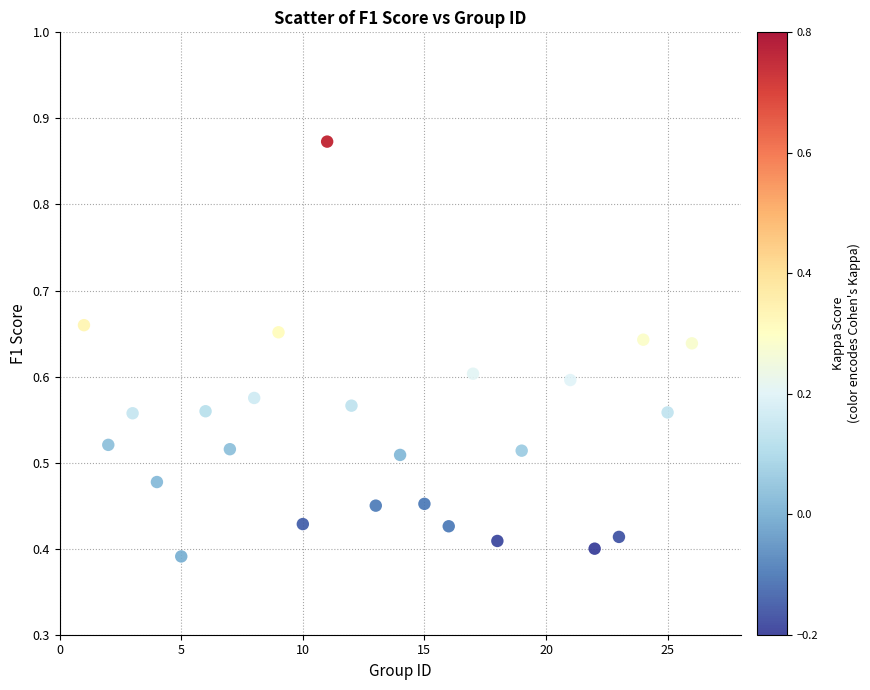

How many points are shown in the scatter plot?

25